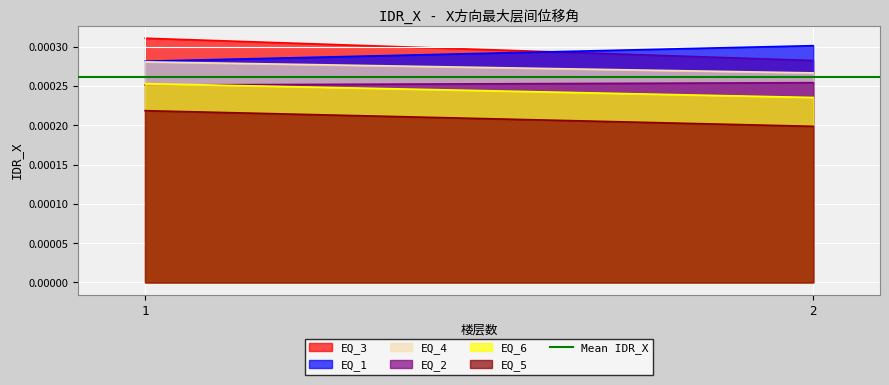

The value of EQ_4 at 1 is 0.0. True or false?

True